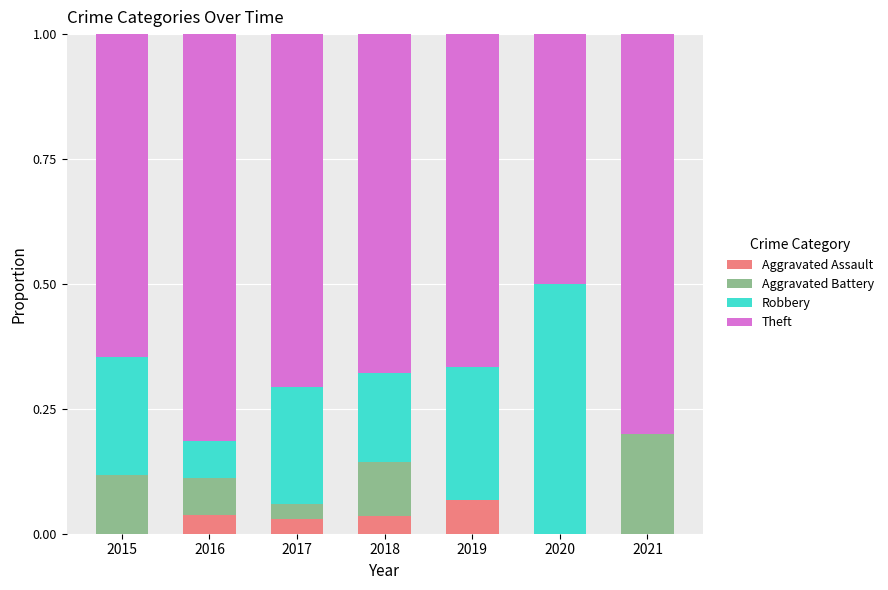

What is the total value across all series at 2016?

1.0